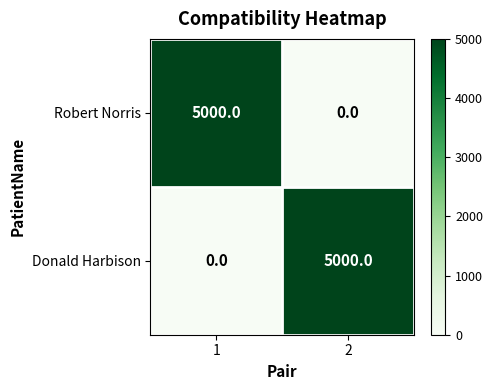

Rank the series at 1 from lowest to highest value.

Donald Harbison, Robert Norris